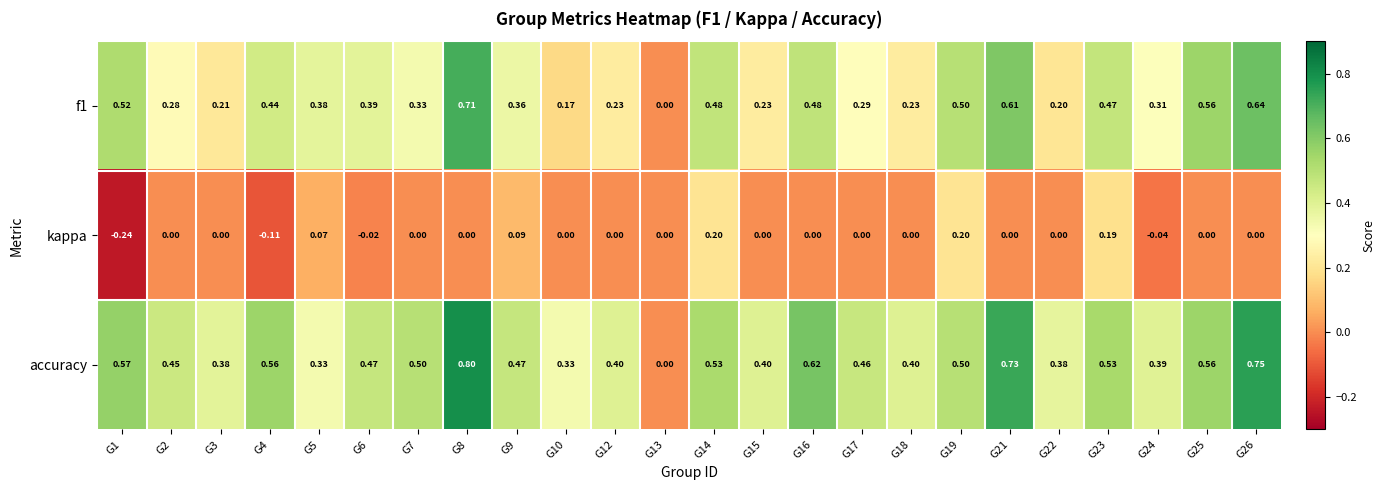

Which series has the widest spread of values?

accuracy